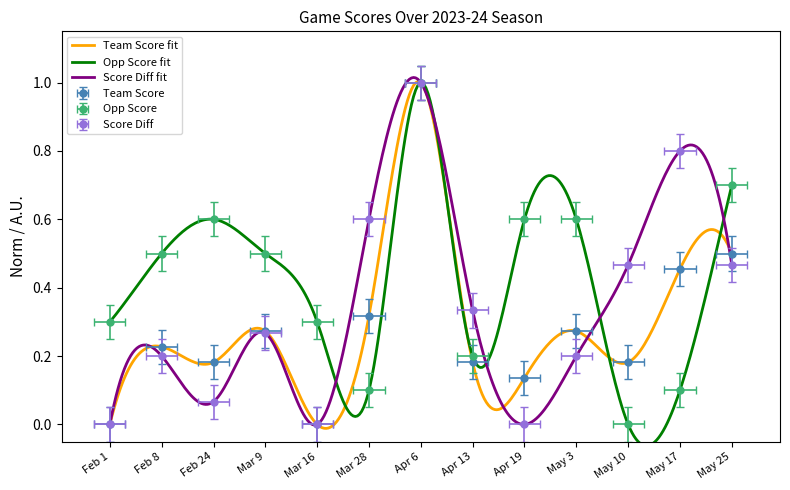

What is the label of the 10th point from the left?

May 3